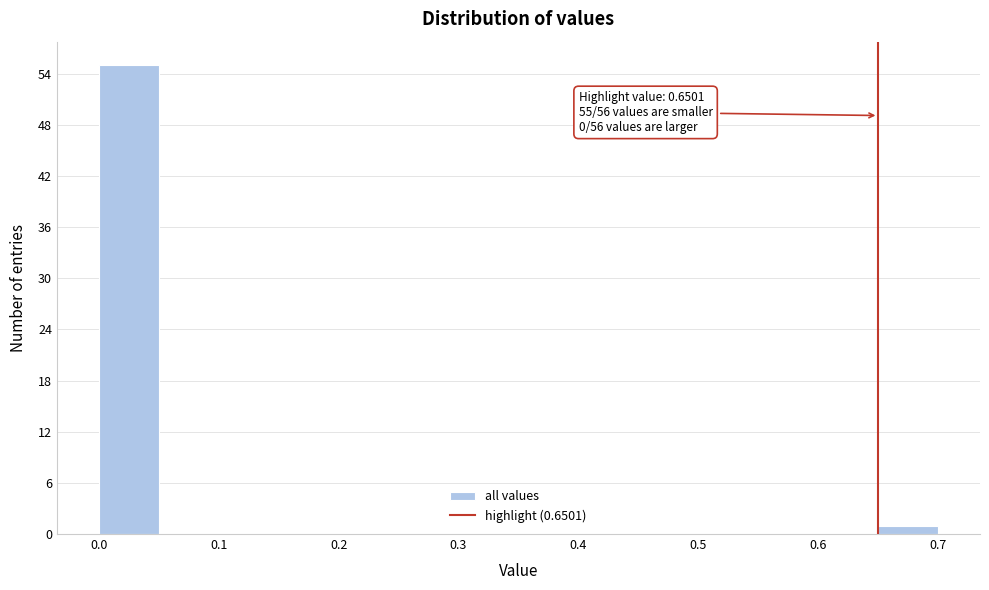

Which range on the x-axis has the tallest bar?

0.00 to 0.05